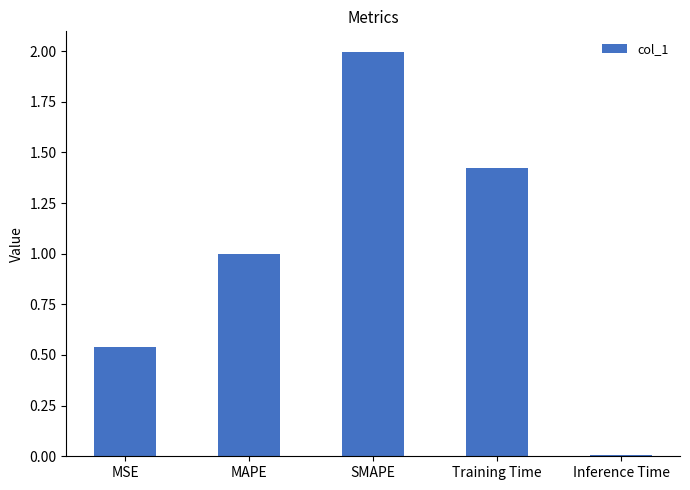

What position from the right is MAPE?

4